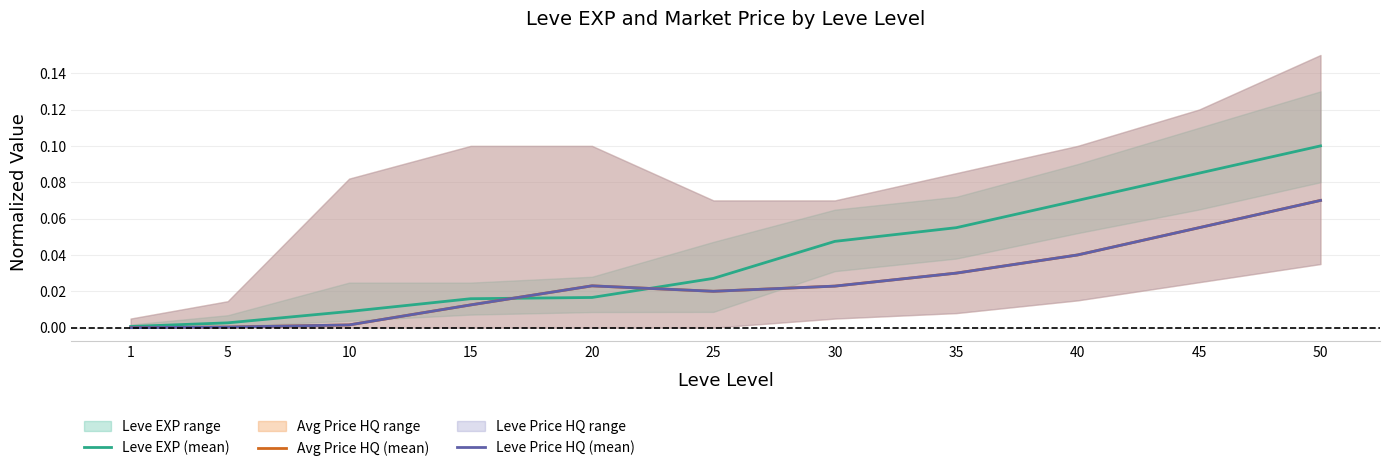

What are all the series names shown in the legend?

Leve EXP (mean), Avg Price HQ (mean), Leve Price HQ (mean)